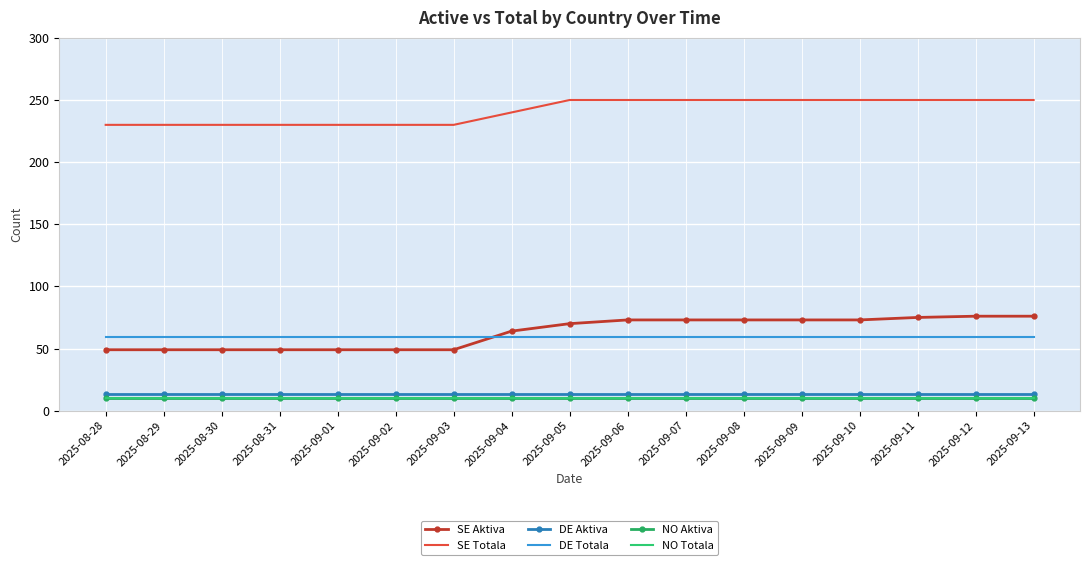

What are all the series names shown in the legend?

SE Aktiva, SE Totala, DE Aktiva, DE Totala, NO Aktiva, NO Totala